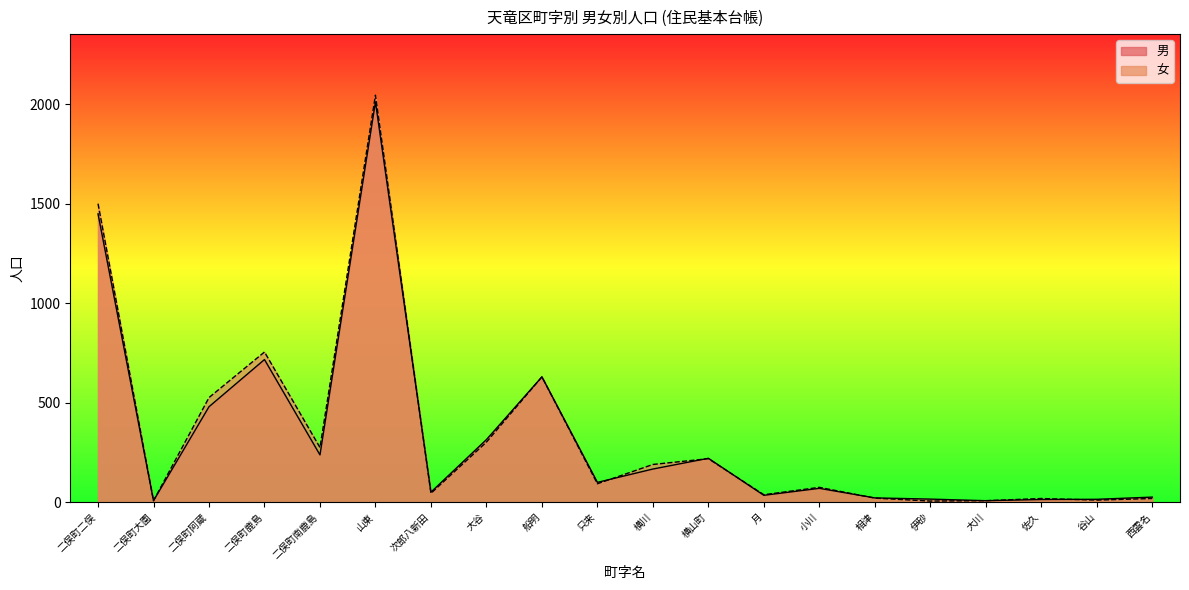

Does the chart display data point markers on the line(s)?

No